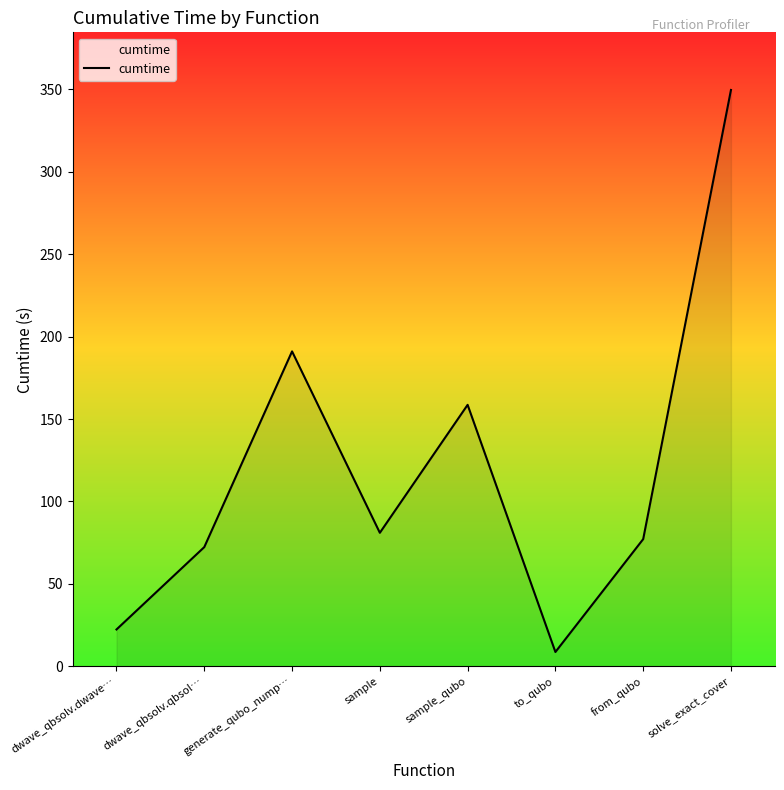

What is the difference between the second highest and second lowest values?

168.8